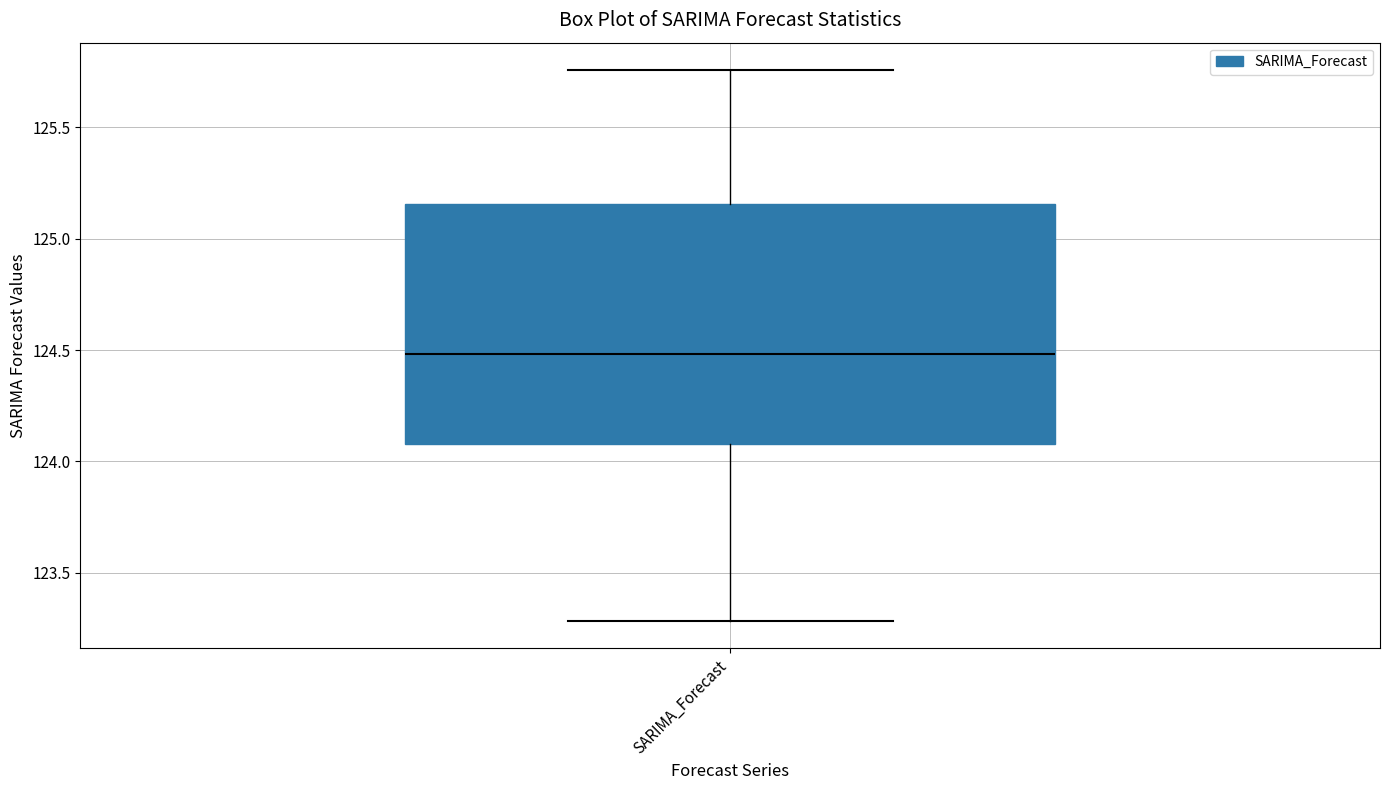

Transcribe this box plot: give where the median line is, the range the box spans, and where the two whiskers end, as read against the y-axis. The values are not printed on the chart, so give them approximately, as read against the axis.

median 124.50, box 124.10 to 125.15, whiskers 123.30 to 125.75